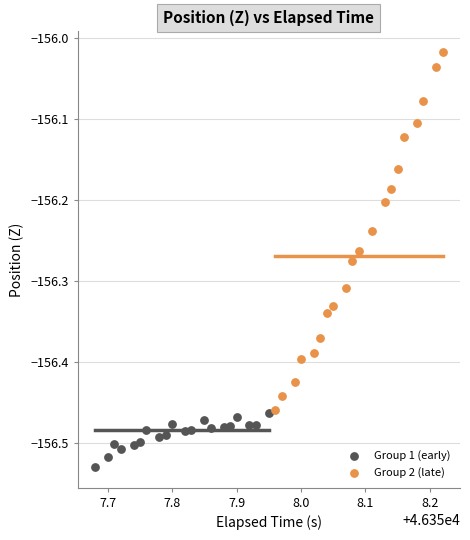

Which series contains the highest Y value?

Group 2 (late)